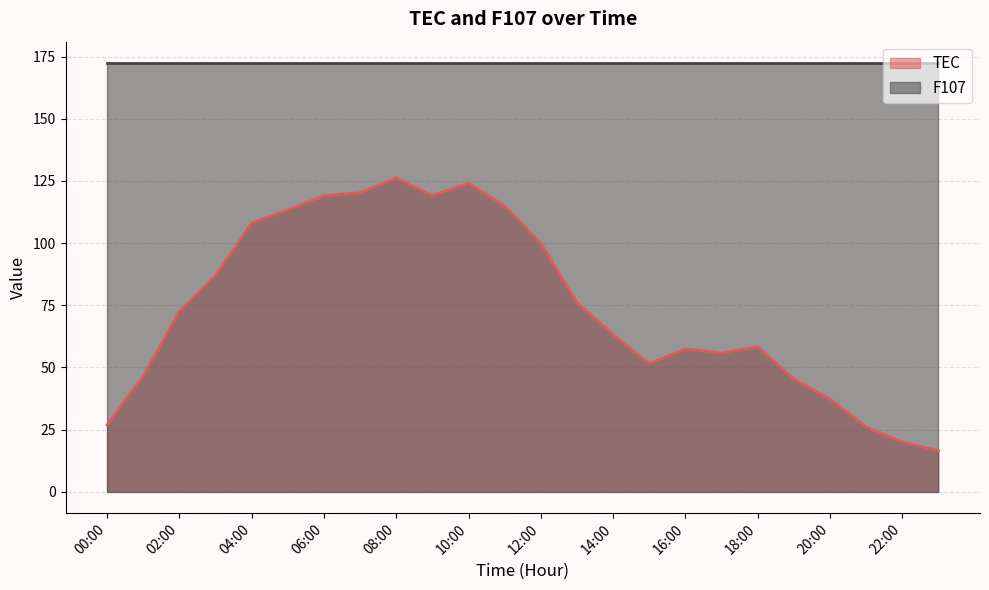

Is it true that the value at 07:00 is 193.2?

False